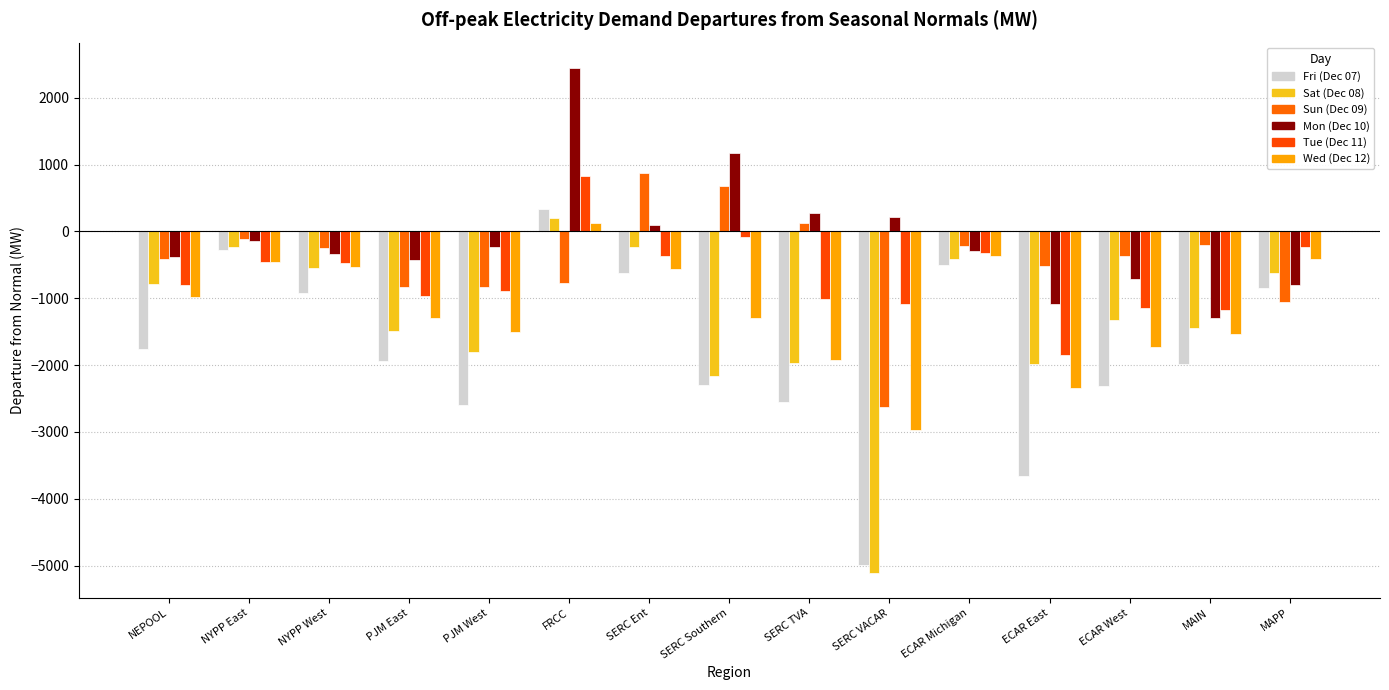

What is the sum of the Mon (Dec 10) values at NYPP East and PJM West?

-386.8